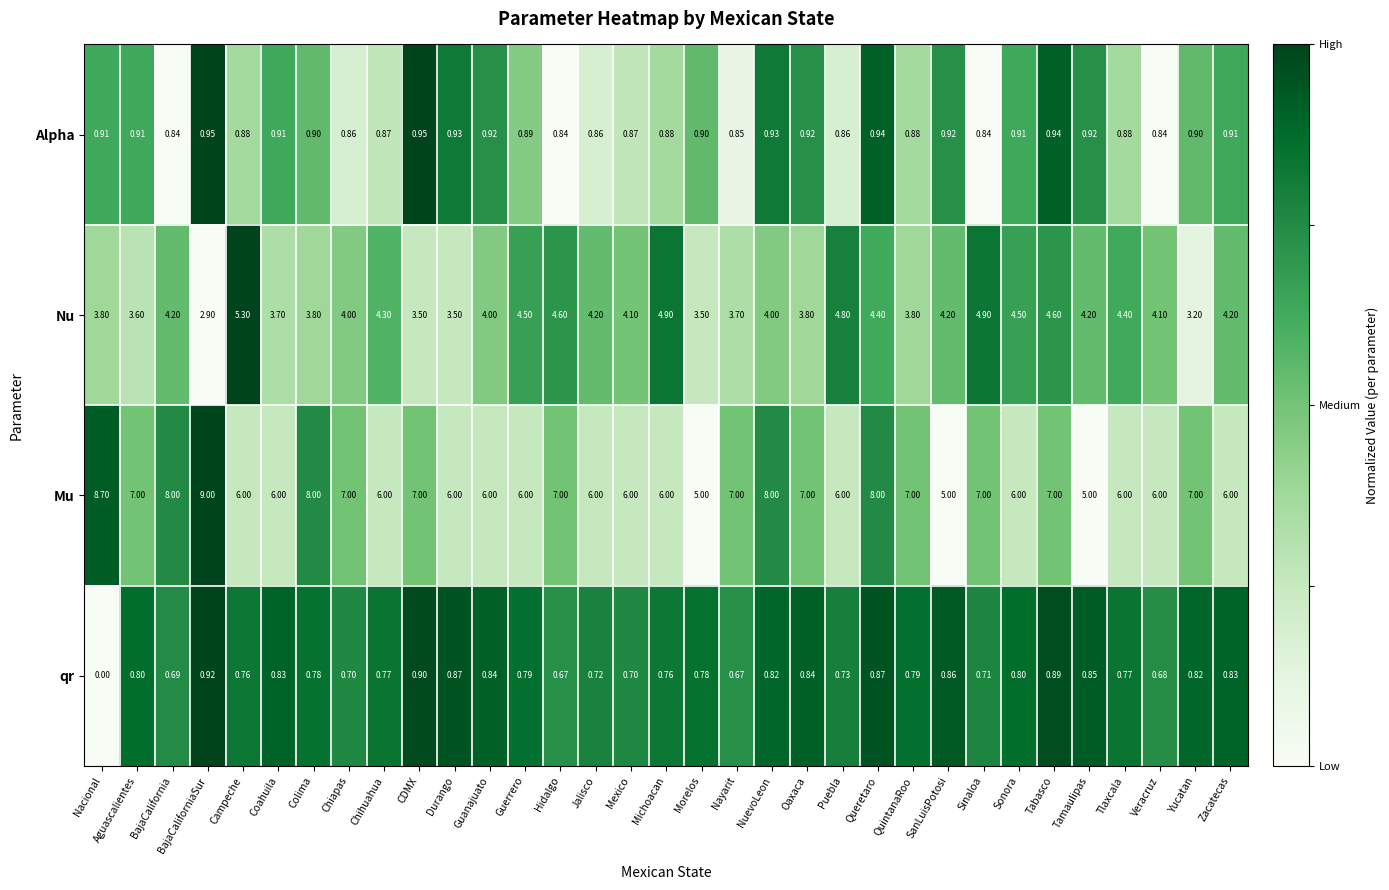

How many data points in Mu are less than 6?

3